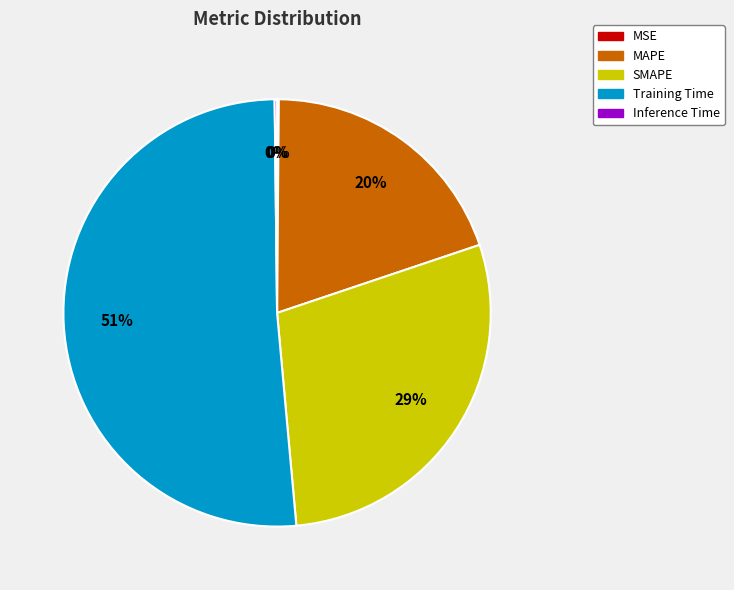

Which slice is the largest?

Training Time